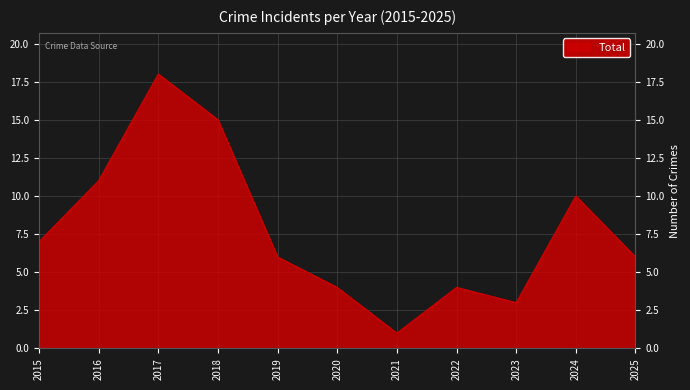

Which category has the lowest value across all series?

2021